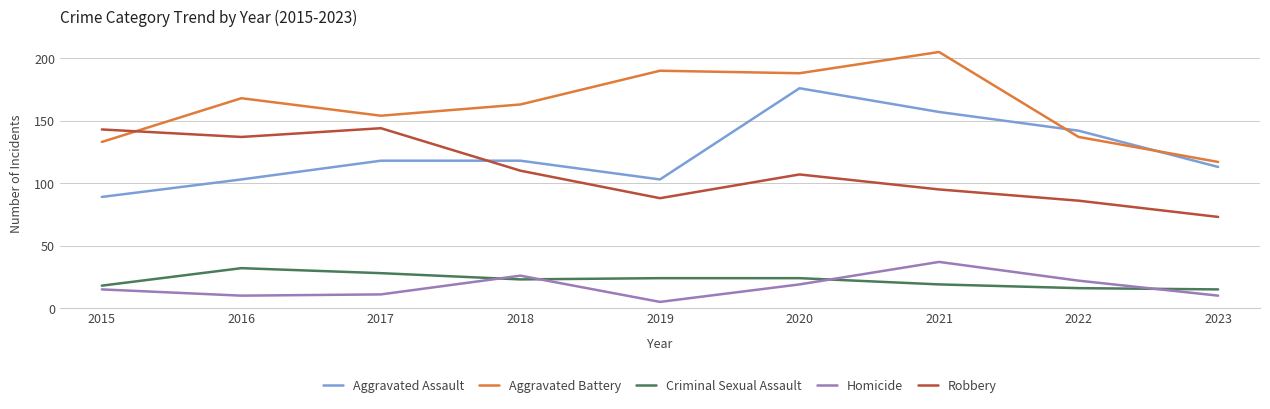

List the series in order of their peak value, lowest first.

Criminal Sexual Assault, Homicide, Robbery, Aggravated Assault, Aggravated Battery